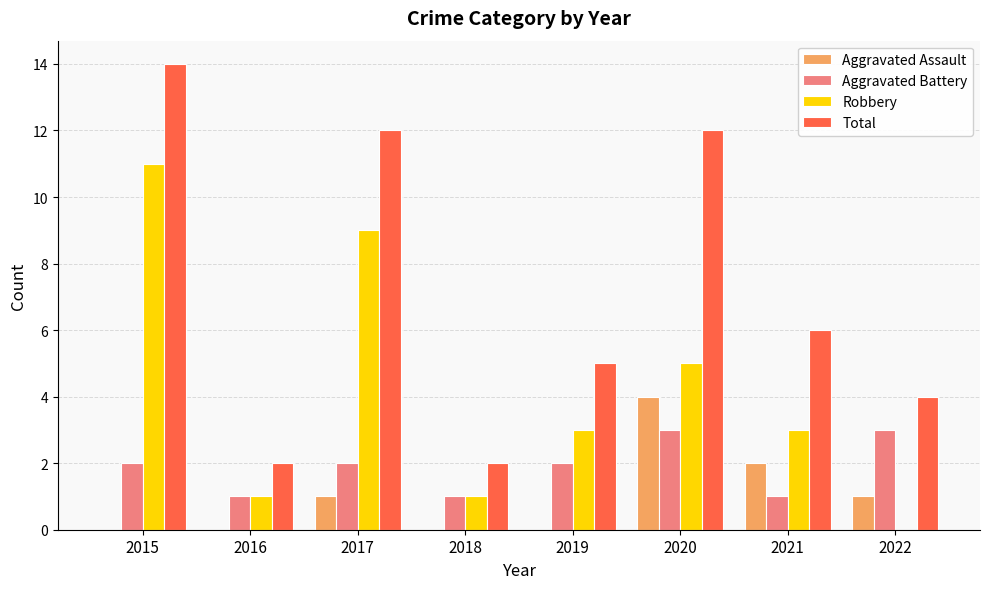

Is it true that Total equals 2 at 2018?

True